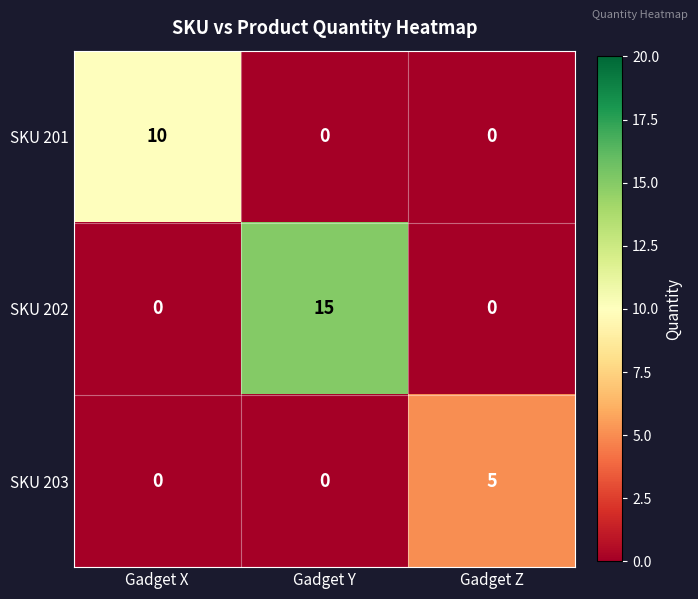

The value of SKU 203 at Gadget X is 2. True or false?

False